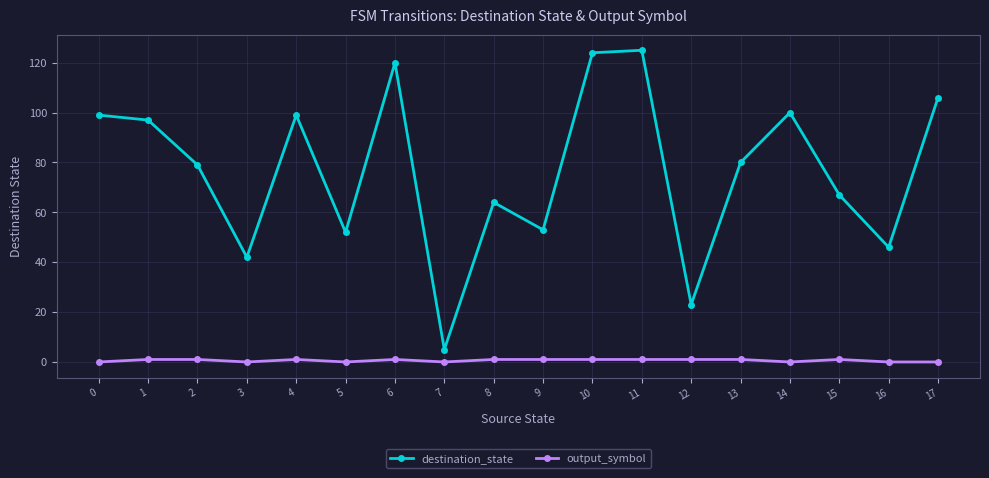

True or false: destination_state and output_symbol cross at least once.

False